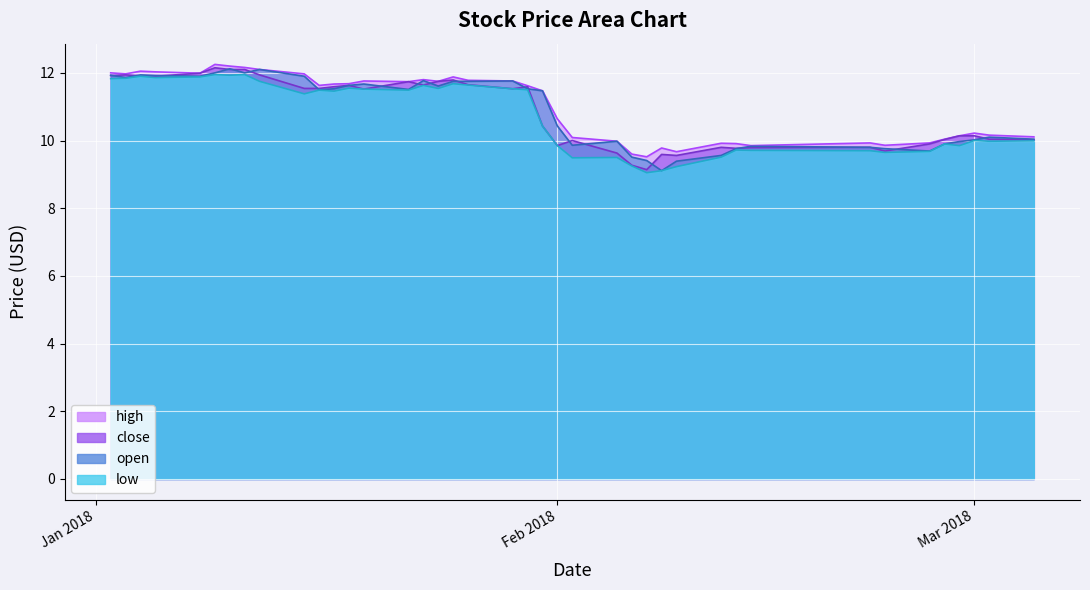

What is the greatest value displayed?

12.2